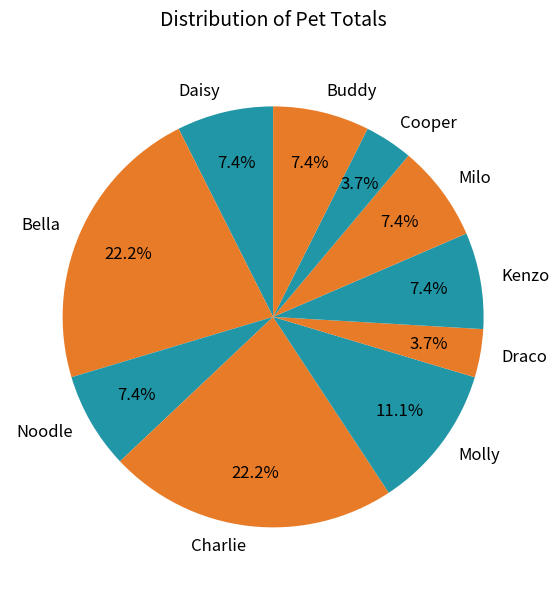

How many slices are in this pie chart?

10